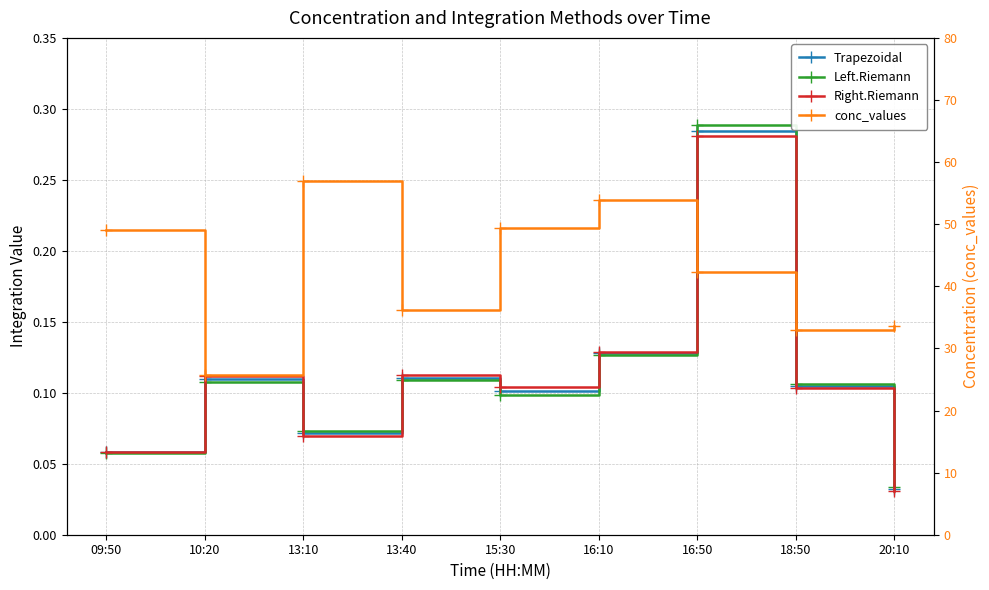

What are all the series names shown in the legend?

Trapezoidal, Left.Riemann, Right.Riemann, conc_values